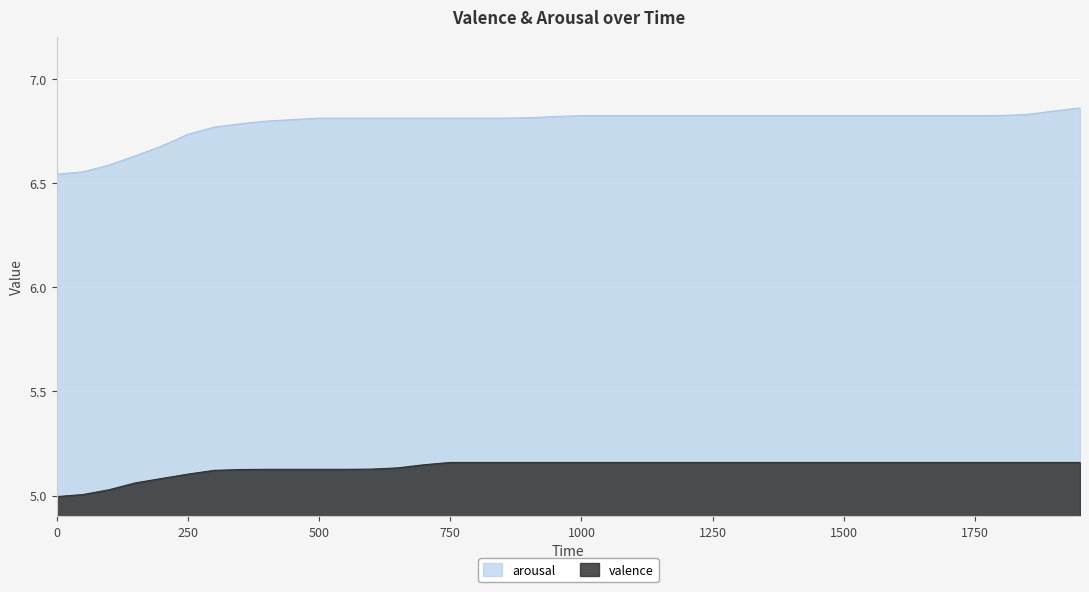

Reading left to right, what are all the values shown in this chart?

arousal: 0=6.5	50=6.6	100=6.6	150=6.6	200=6.7	250=6.7	300=6.8	350=6.8	400=6.8	450=6.8	500=6.8	550=6.8	600=6.8	650=6.8	700=6.8	750=6.8	800=6.8	850=6.8	900=6.8	950=6.8	1000=6.8	1050=6.8	1100=6.8	1150=6.8	1200=6.8	1250=6.8	1300=6.8	1350=6.8	1400=6.8	1450=6.8	1500=6.8	1550=6.8	1600=6.8	1650=6.8	1700=6.8	1750=6.8	1800=6.8	1850=6.8	1900=6.8	1950=6.9
valence: 0=5.0	50=5.0	100=5.0	150=5.1	200=5.1	250=5.1	300=5.1	350=5.1	400=5.1	450=5.1	500=5.1	550=5.1	600=5.1	650=5.1	700=5.1	750=5.2	800=5.2	850=5.2	900=5.2	950=5.2	1000=5.2	1050=5.2	1100=5.2	1150=5.2	1200=5.2	1250=5.2	1300=5.2	1350=5.2	1400=5.2	1450=5.2	1500=5.2	1550=5.2	1600=5.2	1650=5.2	1700=5.2	1750=5.2	1800=5.2	1850=5.2	1900=5.2	1950=5.2